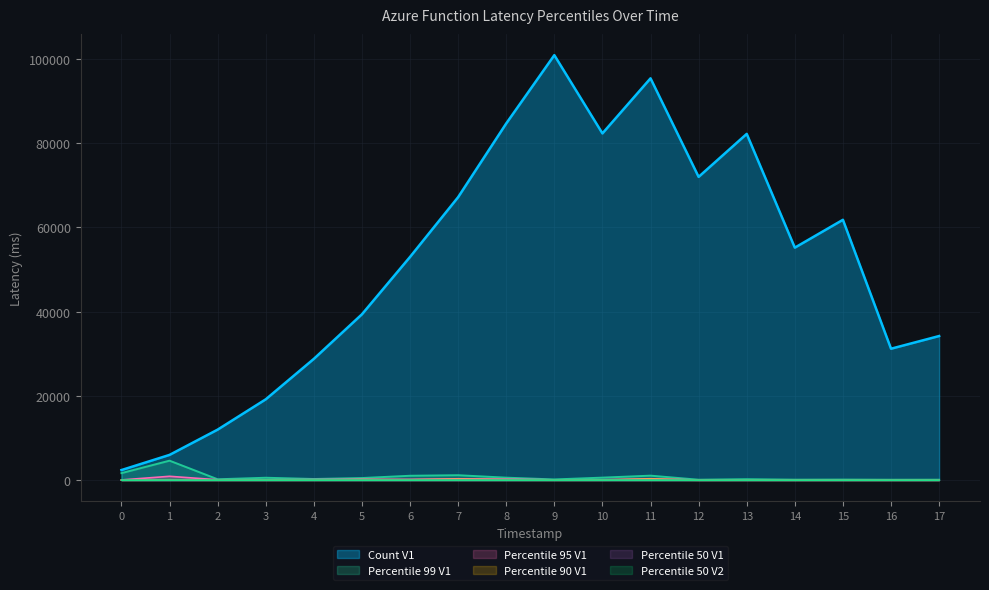

Rank the categories by percentile_99_v1 value from lowest to highest.

16, 12, 17, 14, 15, 9, 2, 13, 4, 5, 3, 8, 10, 6, 11, 7, 0, 1